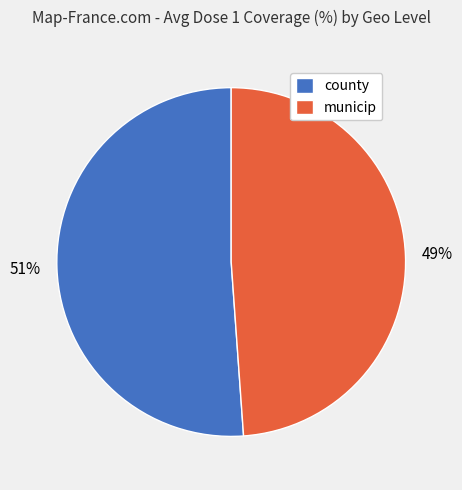

To the nearest percent, what is the average slice percentage?

50%